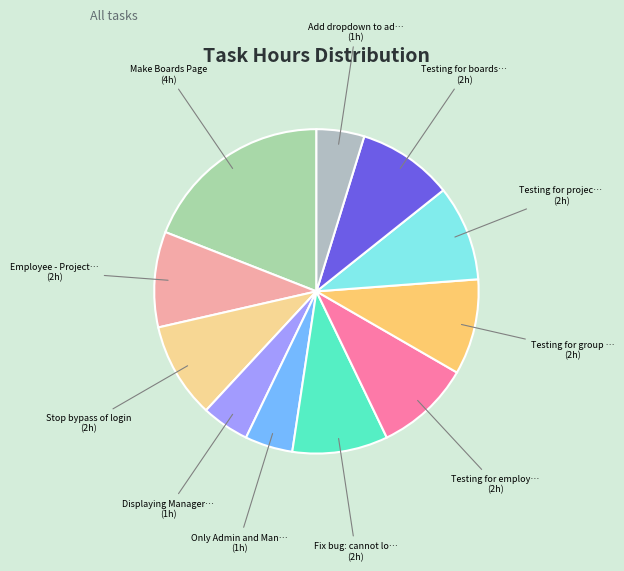

To the nearest percent, what is the difference between the largest and smallest slice percentages?

14%